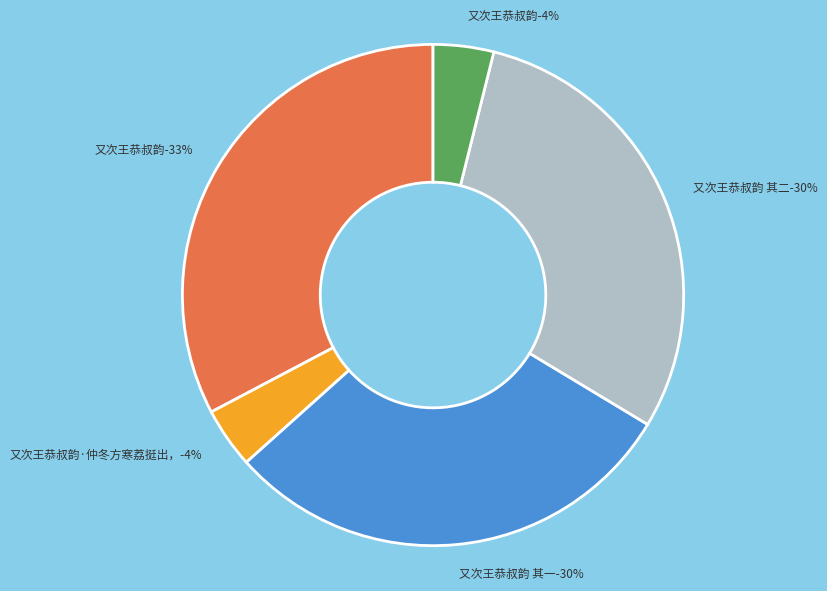

How many slices are in this pie chart?

5